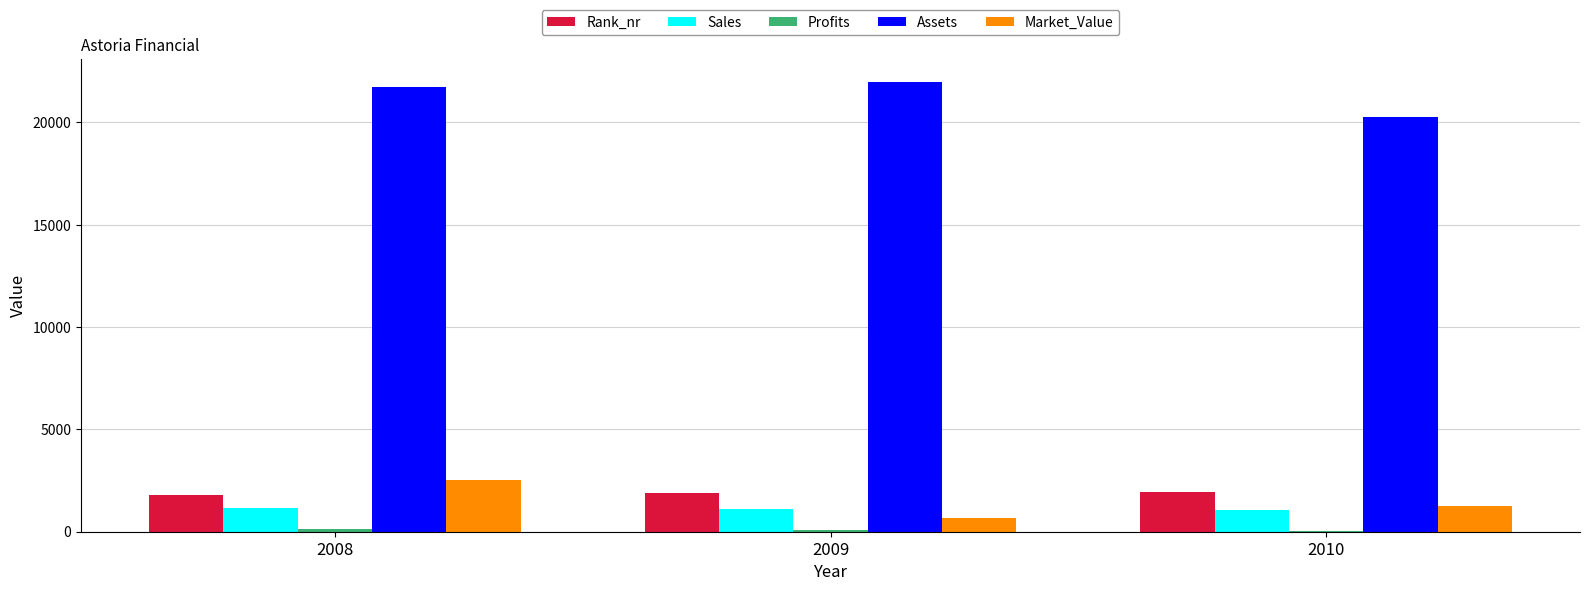

What is the sum of all Rank_nr values?

5630